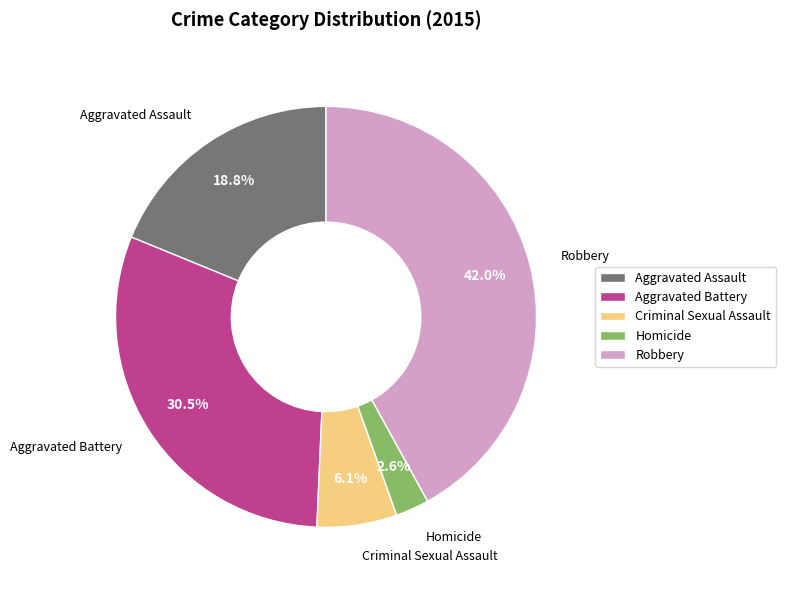

Rank the categories by value from lowest to highest.

Homicide, Criminal Sexual Assault, Aggravated Assault, Aggravated Battery, Robbery